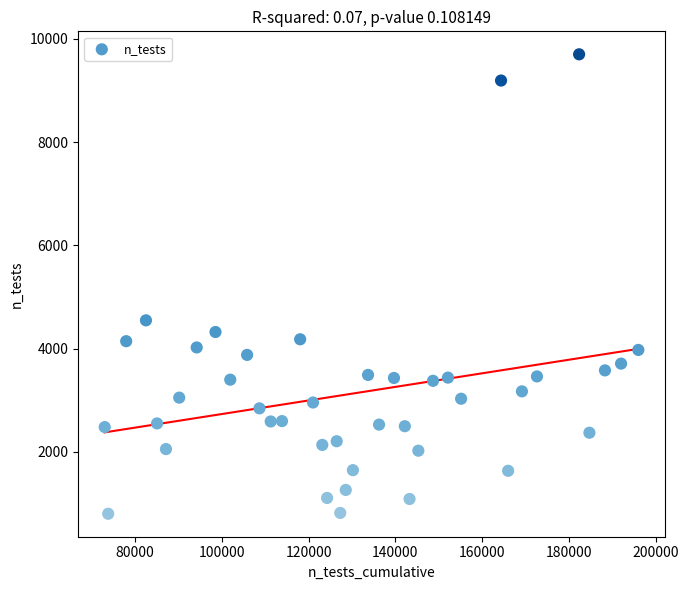

What Y value in the scatter plot is closest to 5251?

4548